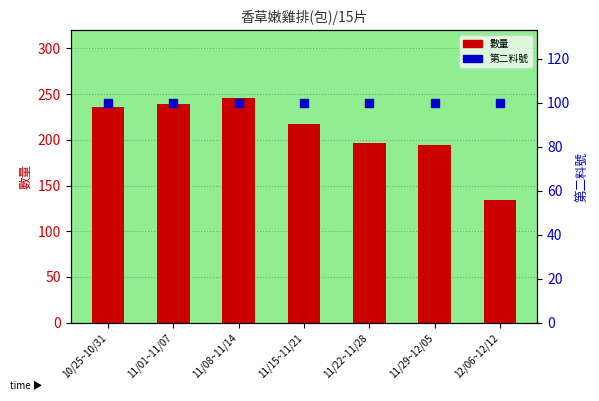

What is the total value across all series at 11/29~12/05?

294